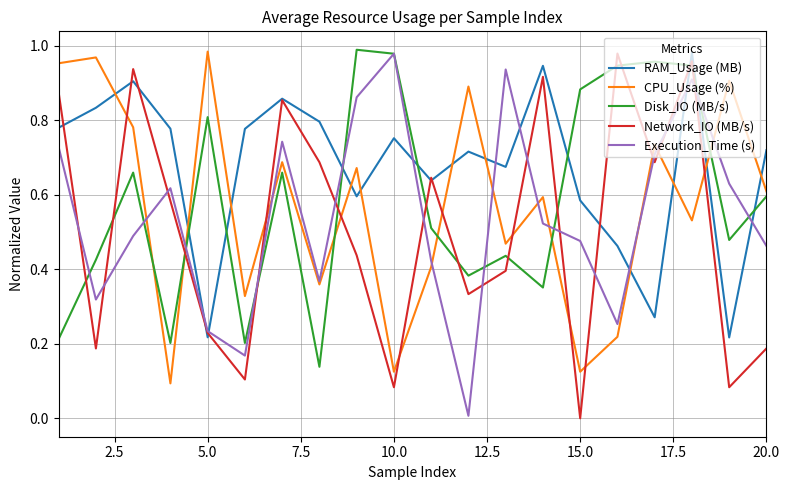

True or false: CPU_Usage (%) and Network_IO (MB/s) cross at least once.

True